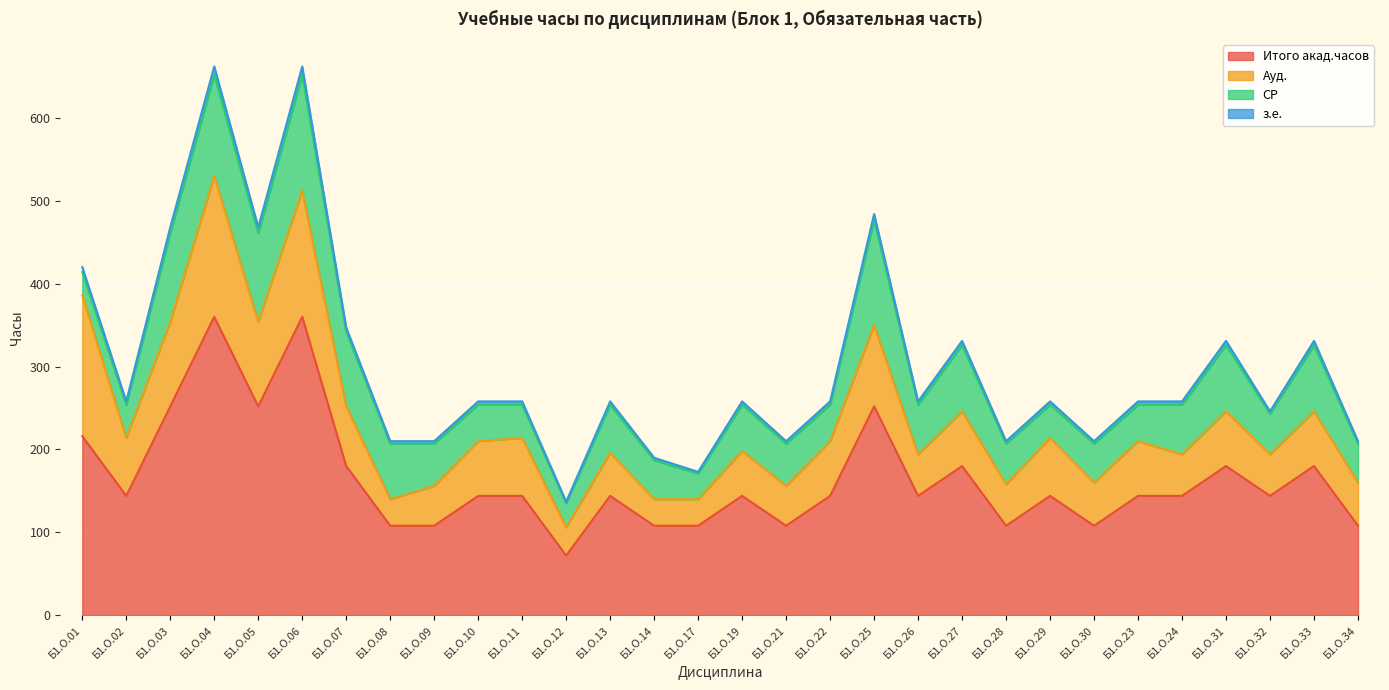

True or false: з.е. and Итого акад.часов cross at least once.

False